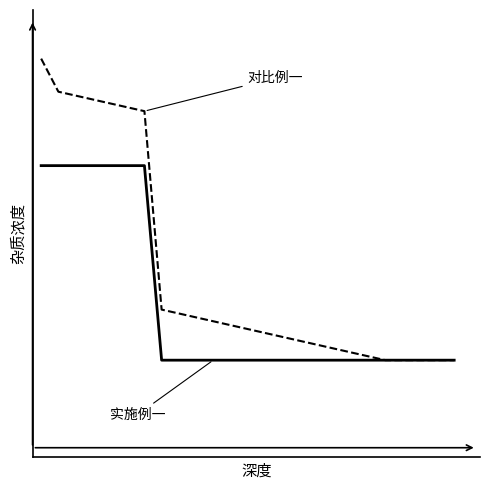

Is this an area chart (filled region under the line)?

No